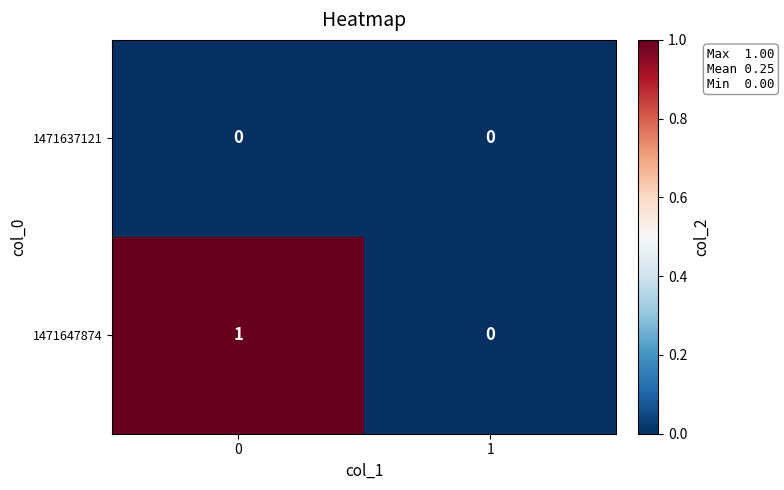

Reading left to right, extract all data points from this chart.

1471637121: 0=0	1=0
1471647874: 0=1	1=0